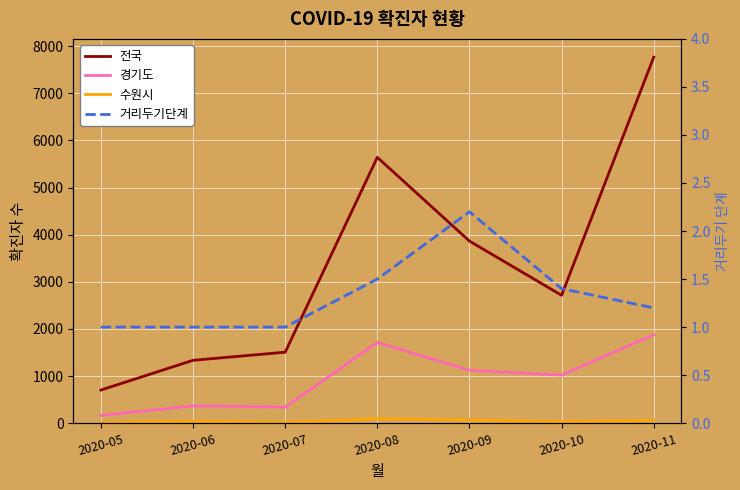

What is the greatest value displayed?

7768.0